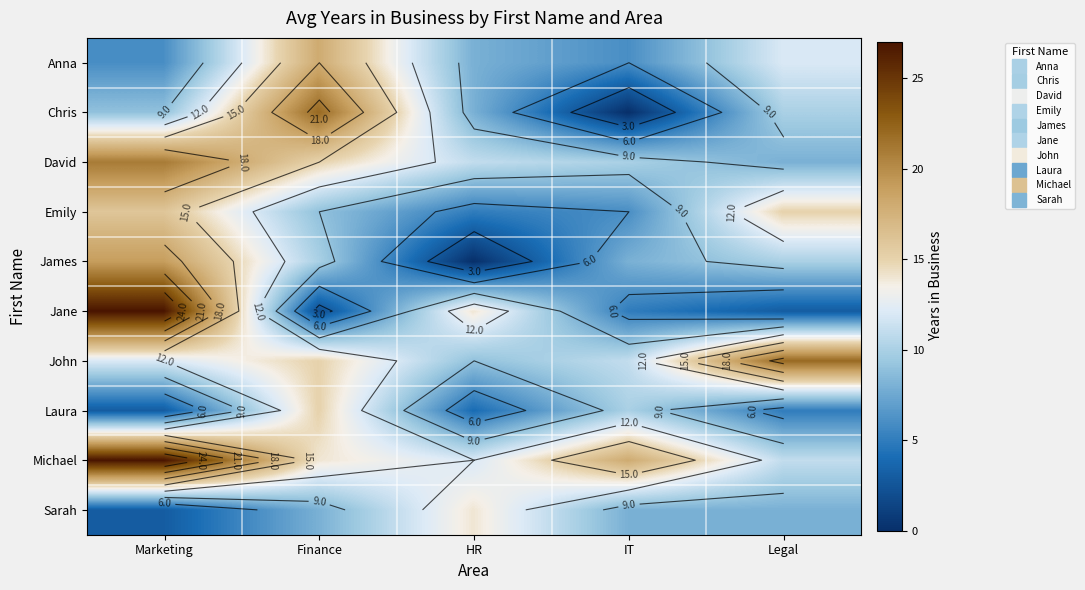

What is the sum of the Chris values at Legal and HR?

18